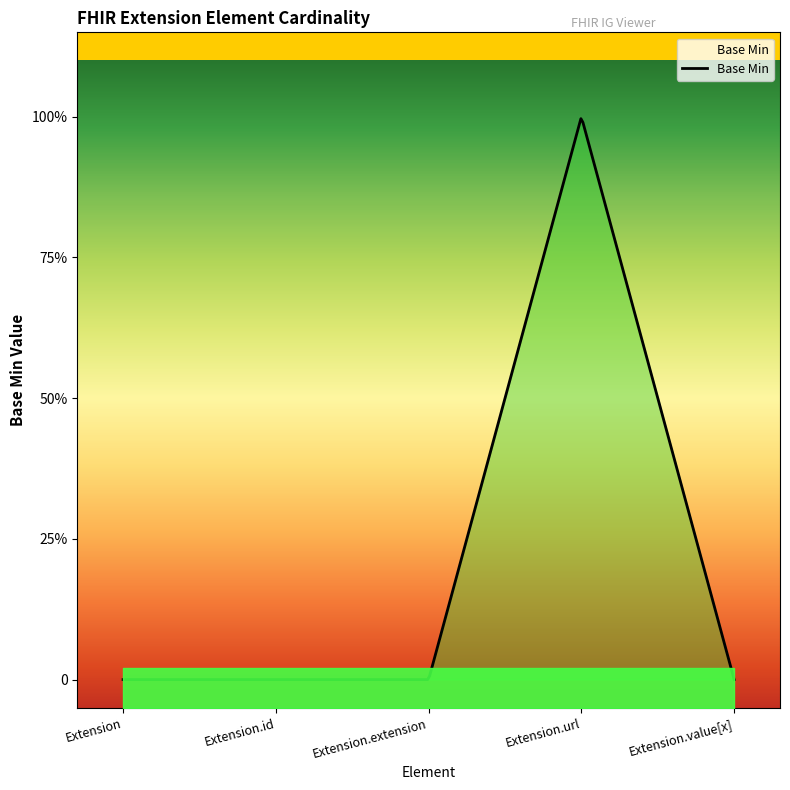

Does the chart have visible grid lines?

No